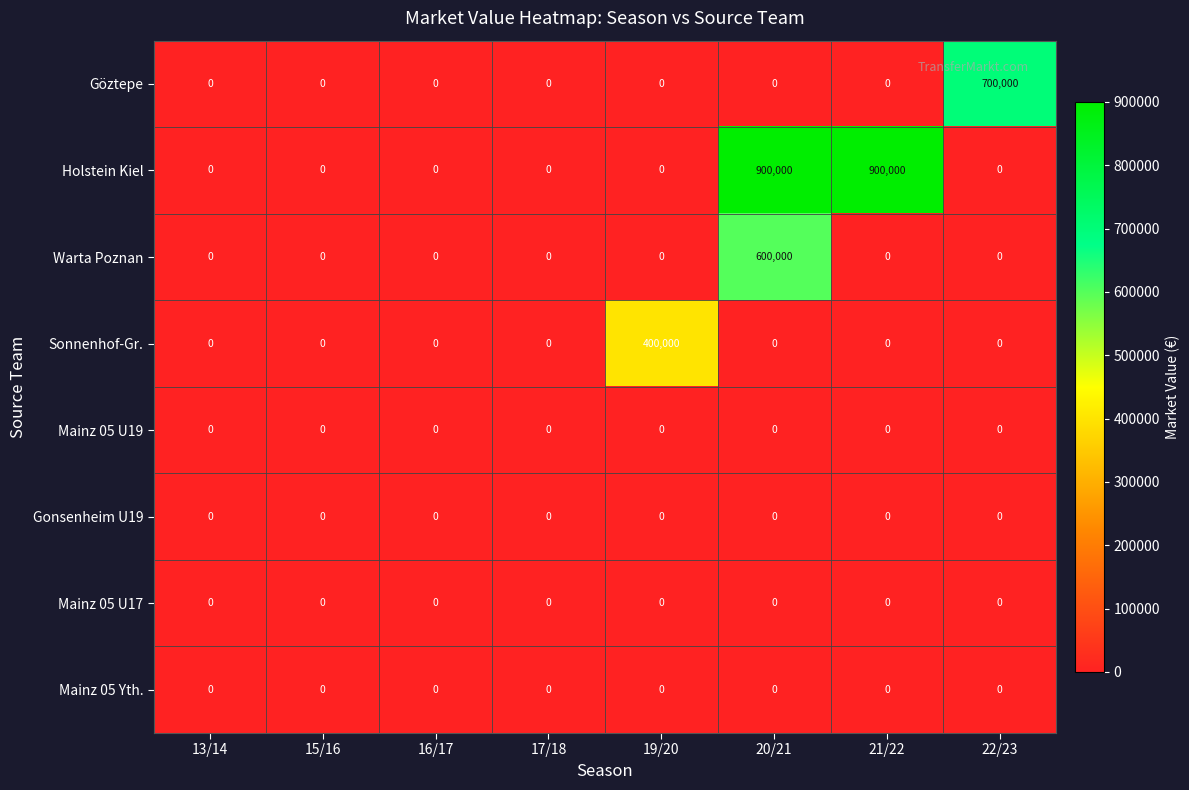

What is the average value of the Holstein Kiel series?

225000